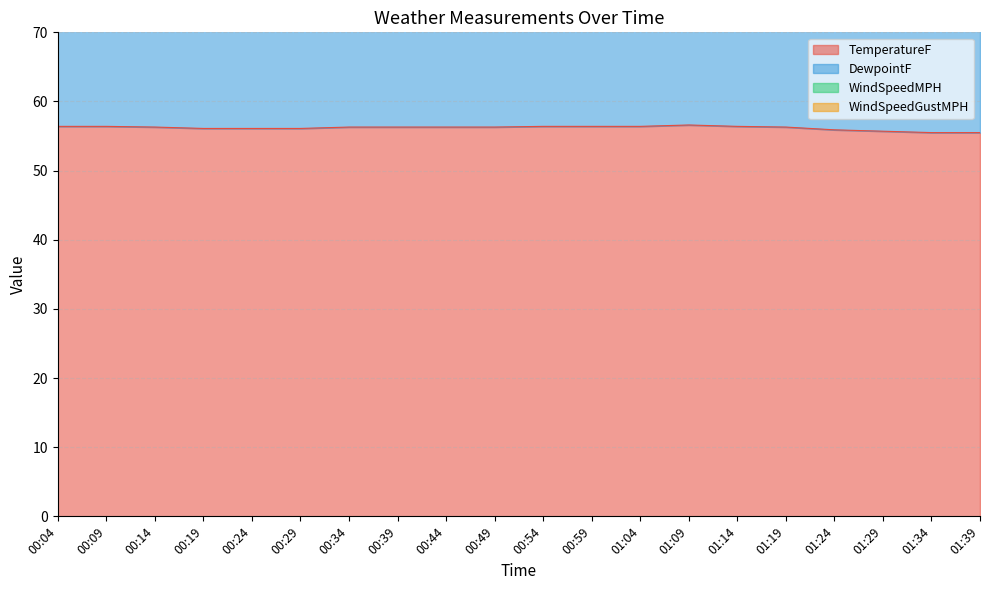

What is the difference between the highest and lowest values at 00:19?

54.7